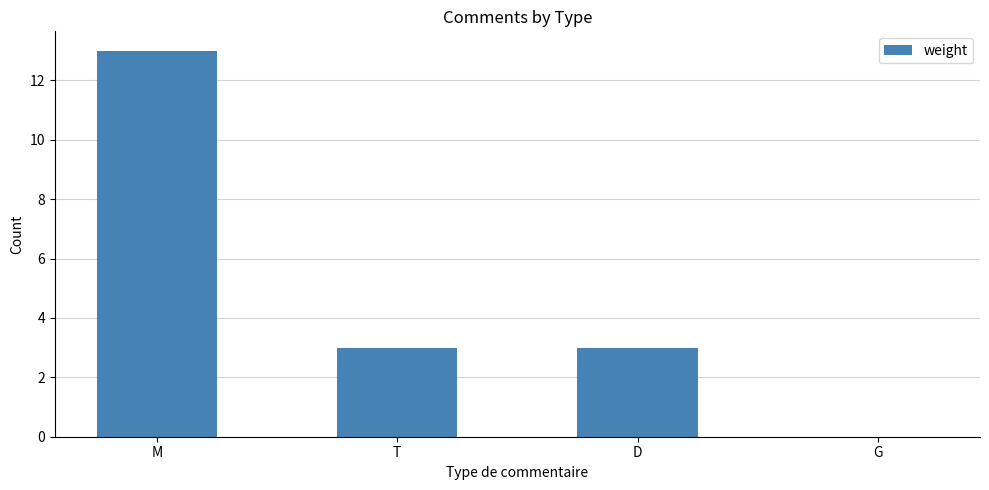

Are the bars grouped side by side (vs. stacked)?

No